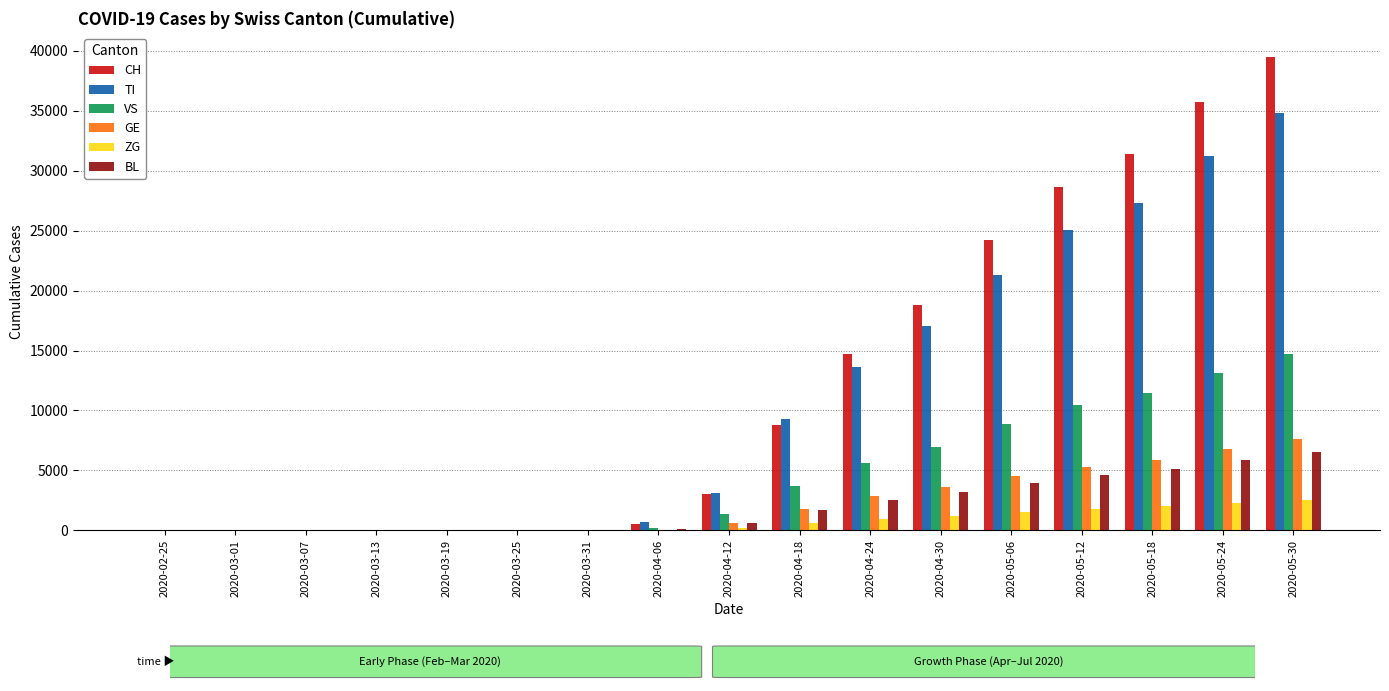

Count the number of categories in the chart.

17